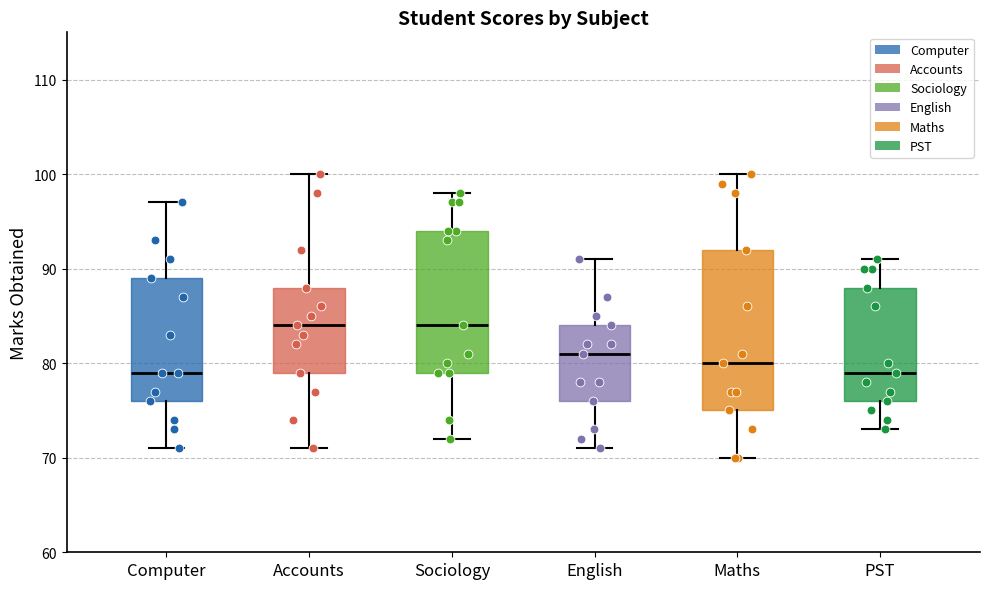

Which box is the tallest, from its lower edge to its upper edge?

Maths